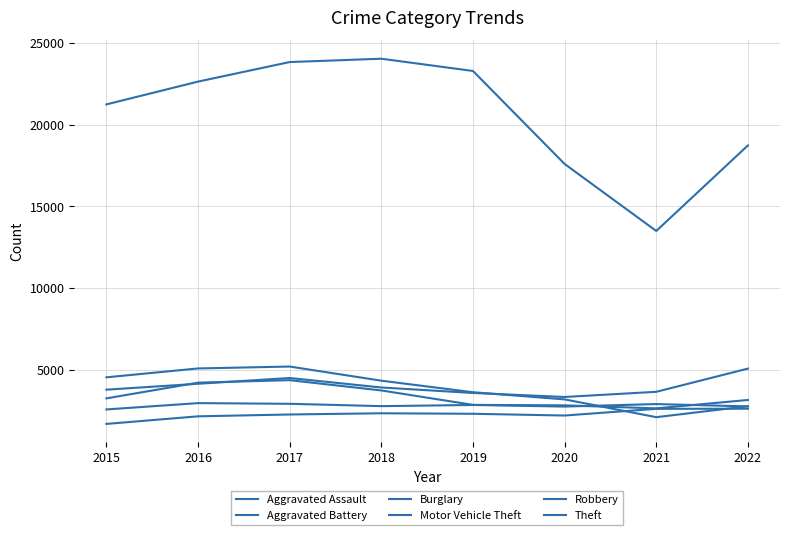

How many lines are shown in the chart?

6